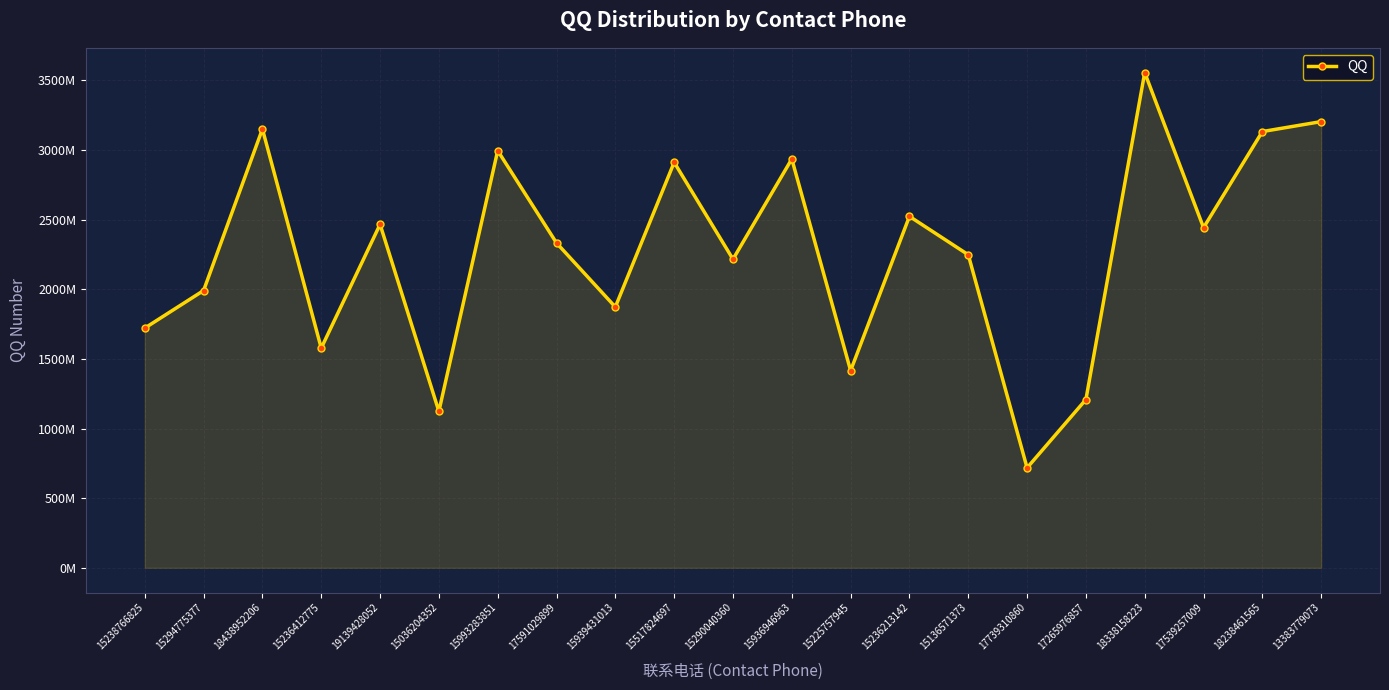

Reading left to right, extract all data points from this chart.

15238766825=1720779651	15294775377=1990377676	18438952206=3149887260	15236412775=1576955932	19139428052=2465293584	15036204352=1123313508	15993283851=2994432853	17591029899=2331795177	15939431013=1872313296	15517824697=2910626142	15290040360=2215163747	15936946963=2934601469	15225757945=1415460718	15236213142=2522714666	15136571373=2247177594	17739310860=717702926	17265976857=1207967136	18338158223=3554680487	17539257009=2441727458	18238461565=3131436979	13383779073=3202904709